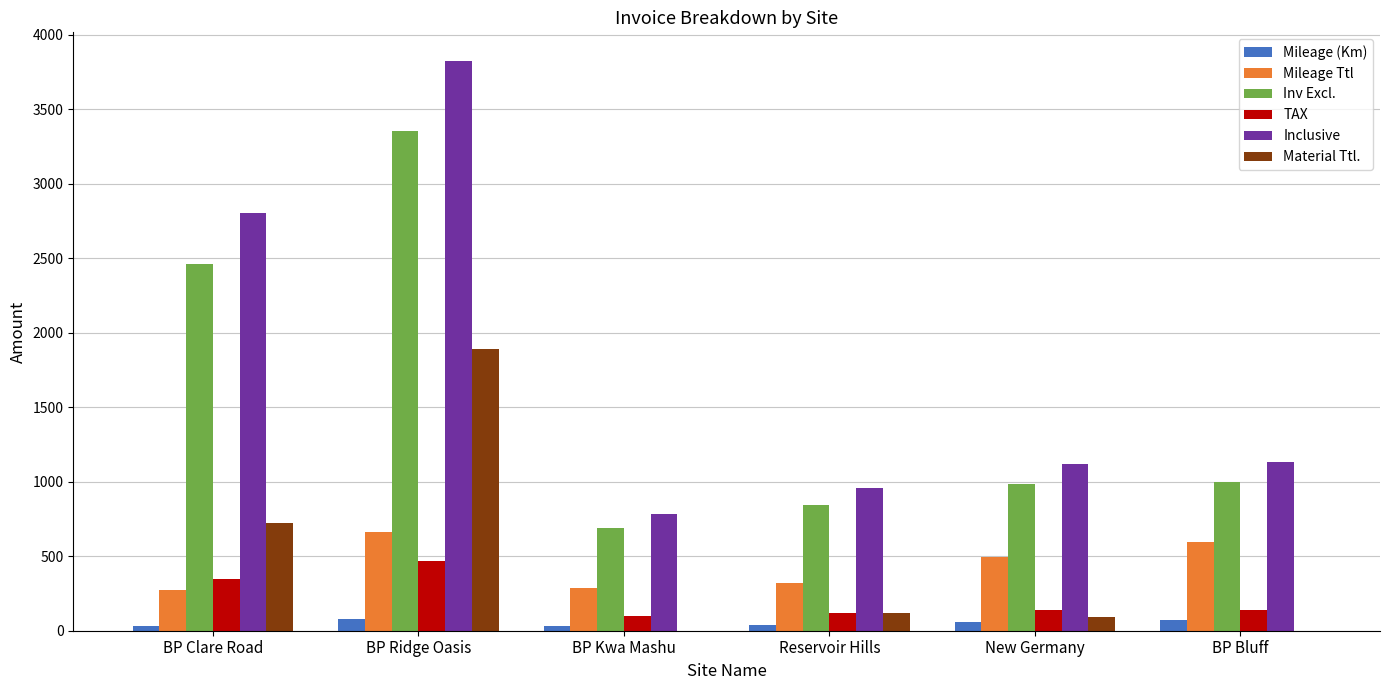

Are the bars grouped side by side (vs. stacked)?

Yes